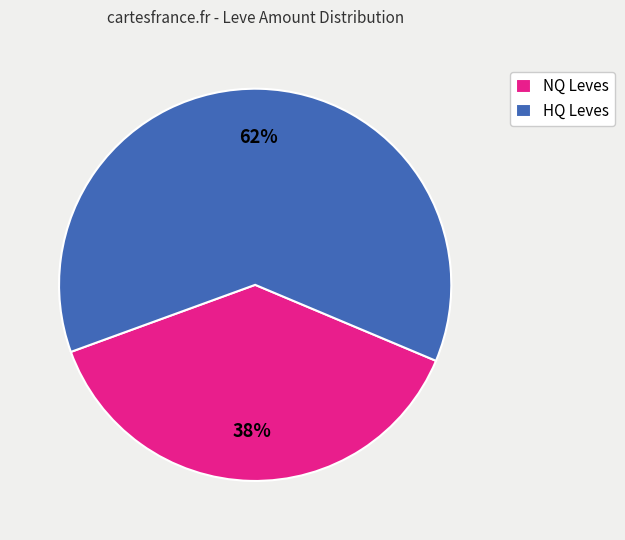

Which slice is the smallest?

NQ Leves